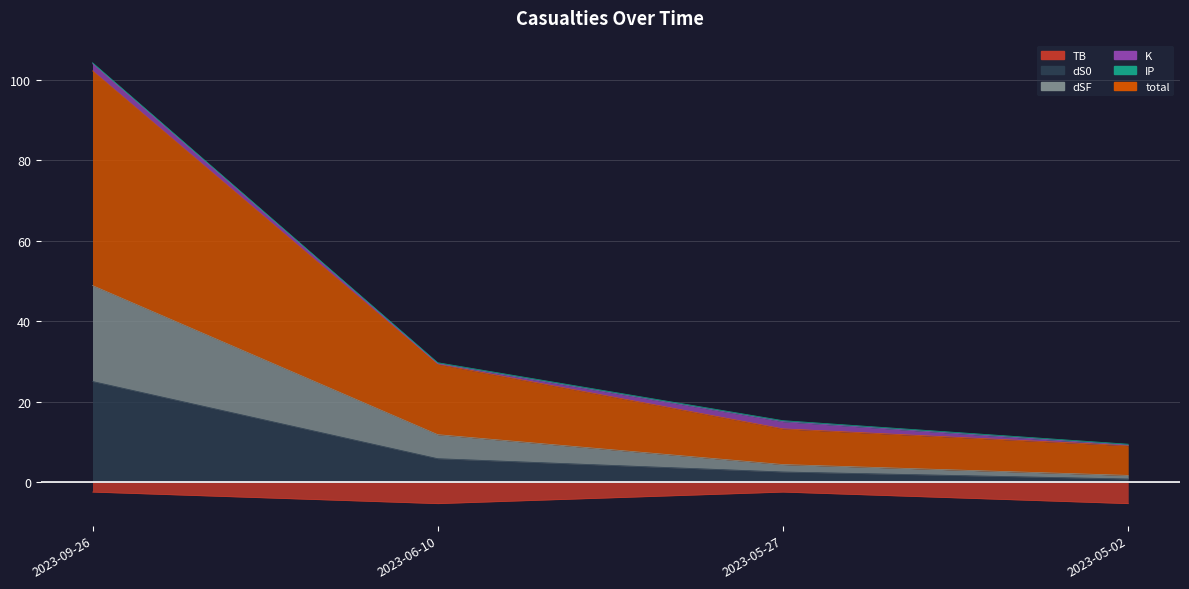

Which category has the lowest value in the total series?

2023-05-02